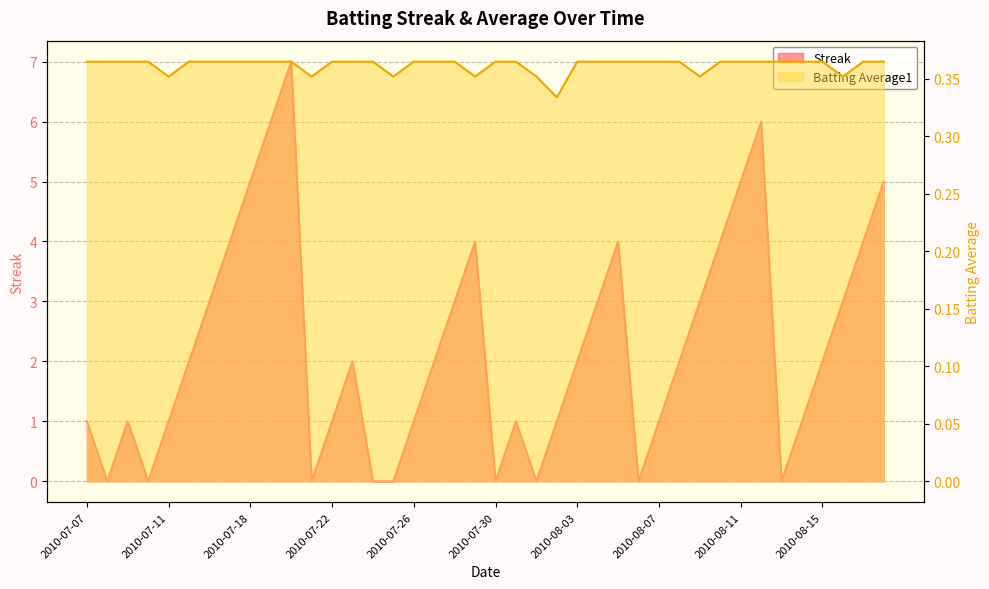

How many values in the Streak series are below 2?

18